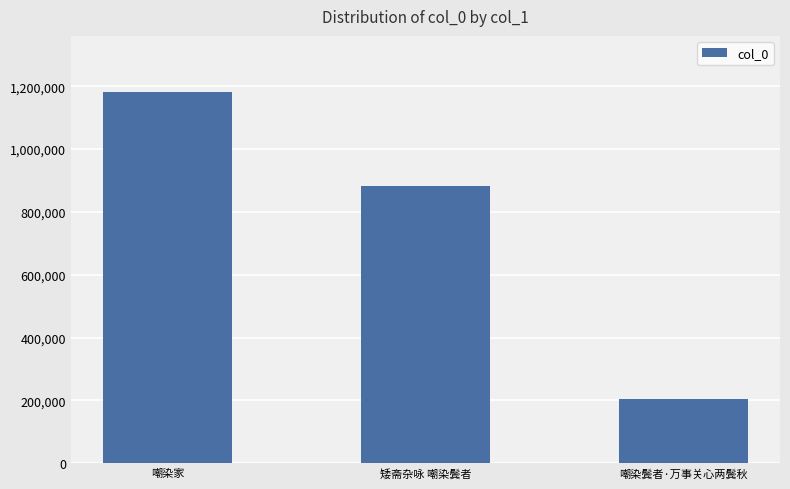

Are the bars horizontal?

No